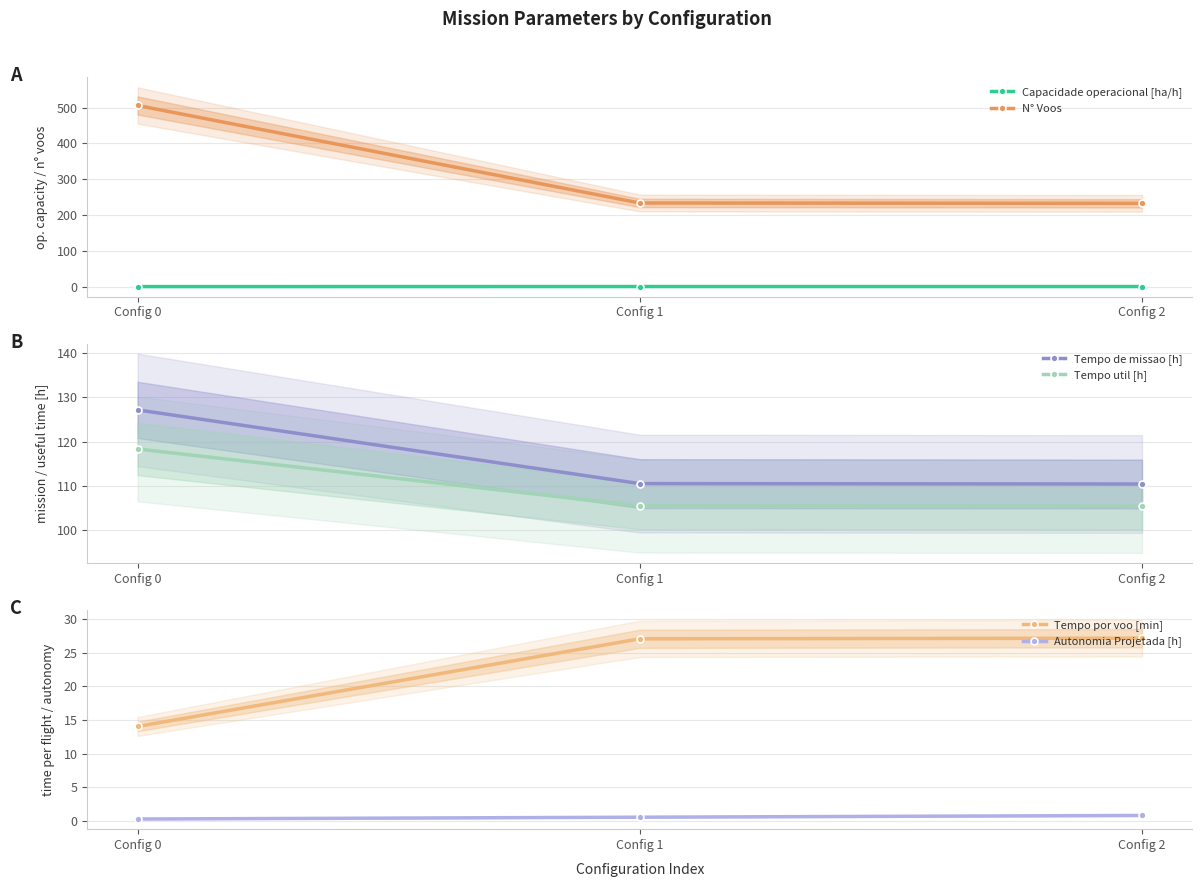

What is the value of the Tempo de missao [h] point at the 2nd from the left?

110.5